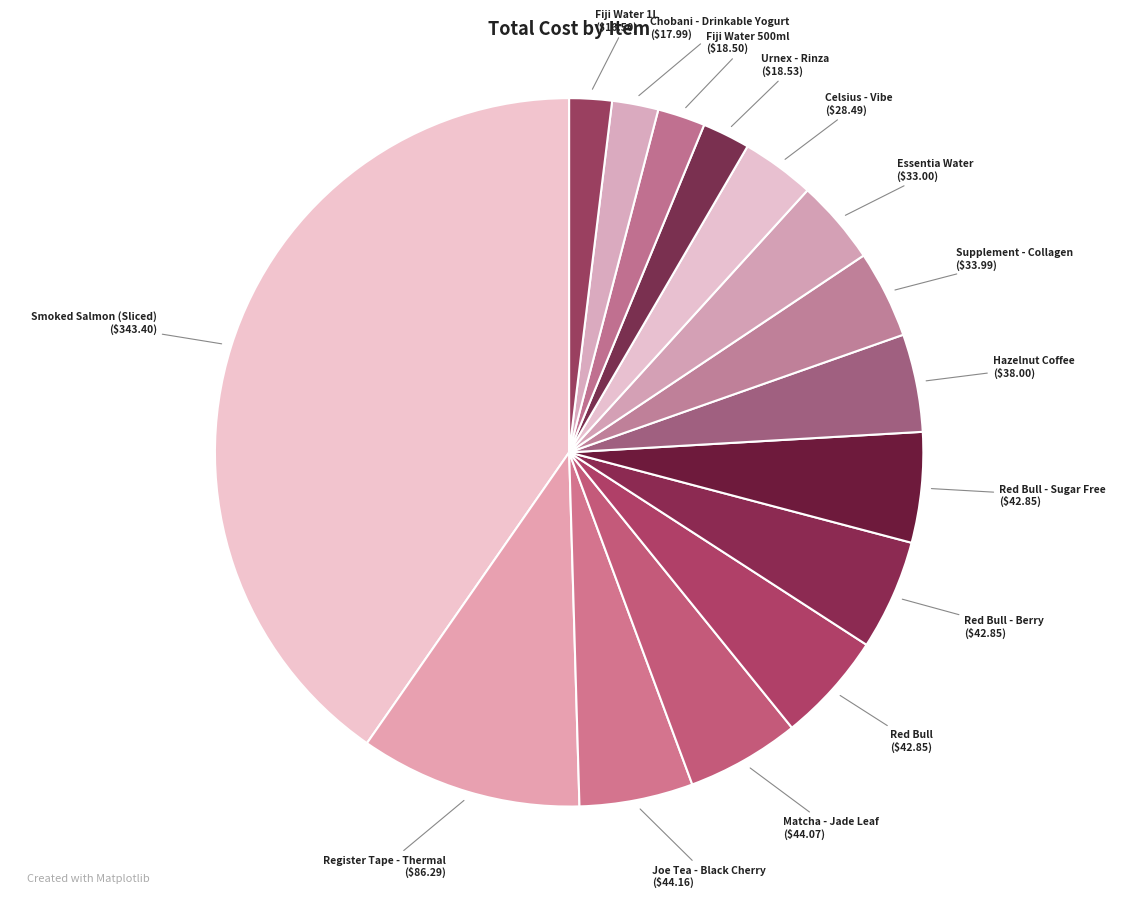

True or false: Fiji Water 1L accounts for 2% of the total.

True